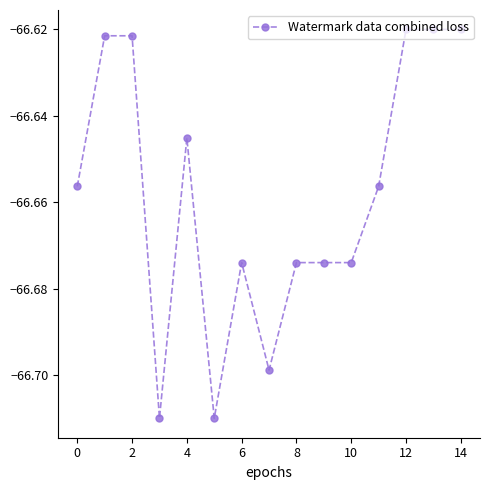

Is this an area chart (filled region under the line)?

No